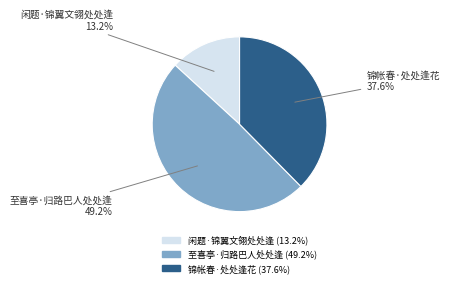

Is there a majority slice in this chart?

No